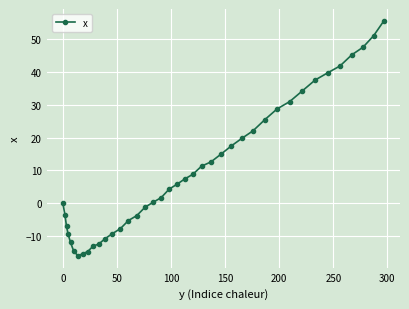

What is the minimum value shown in the chart?

-16.1